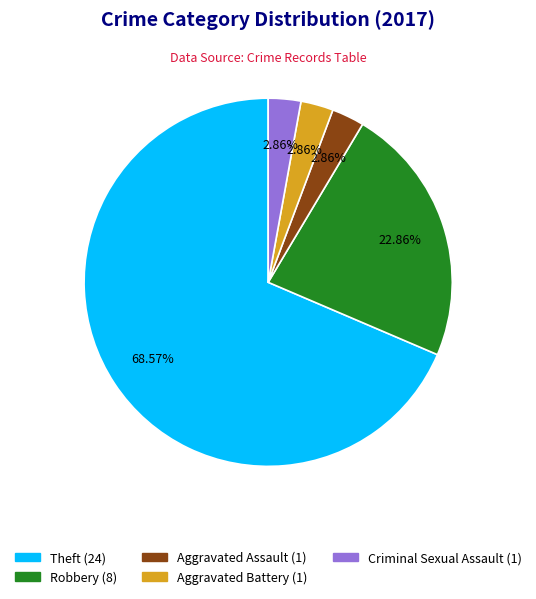

Is there any slice that represents more than half of the pie?

Yes